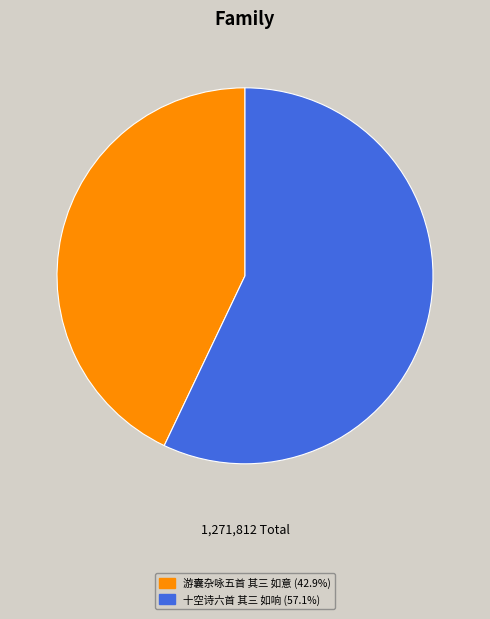

How many slices are in this pie chart?

2